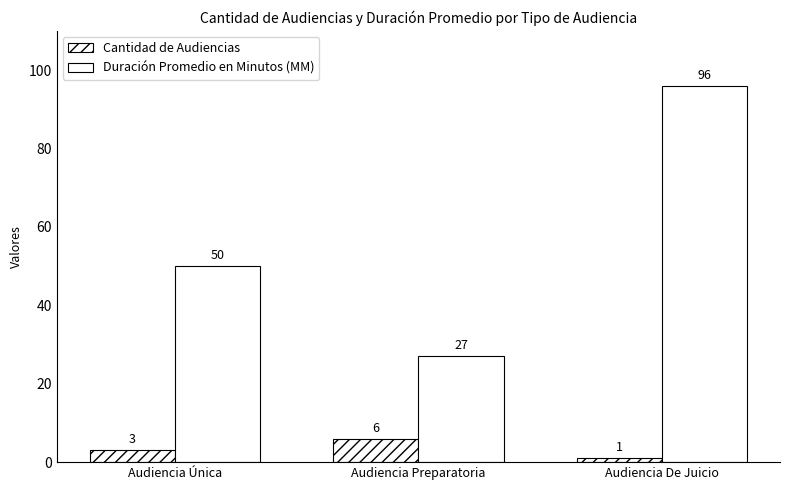

What is the difference between the maximum and minimum values in the Duración Promedio en Minutos (MM) series?

69